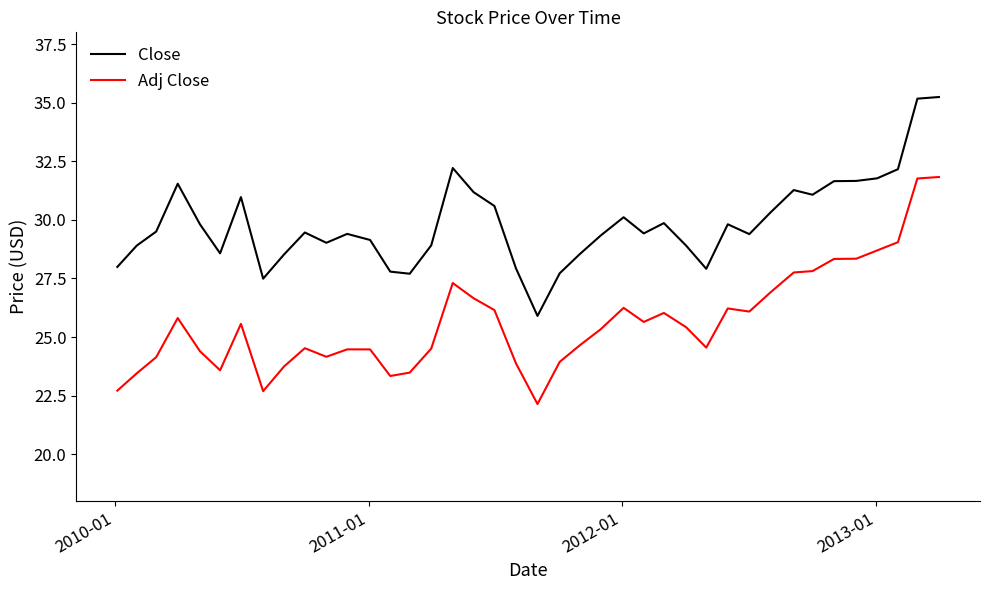

What are all the series names shown in the legend?

Close, Adj Close